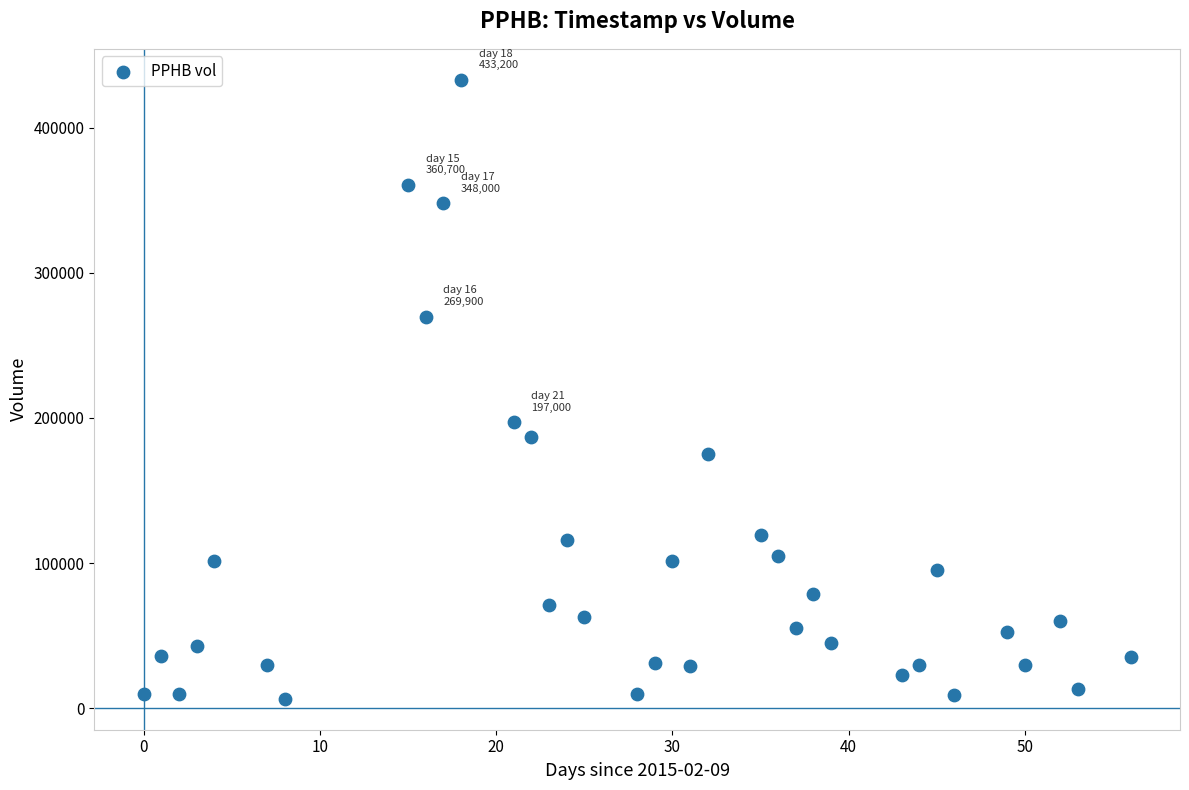

What Y value in the scatter plot is closest to 219800?

197000